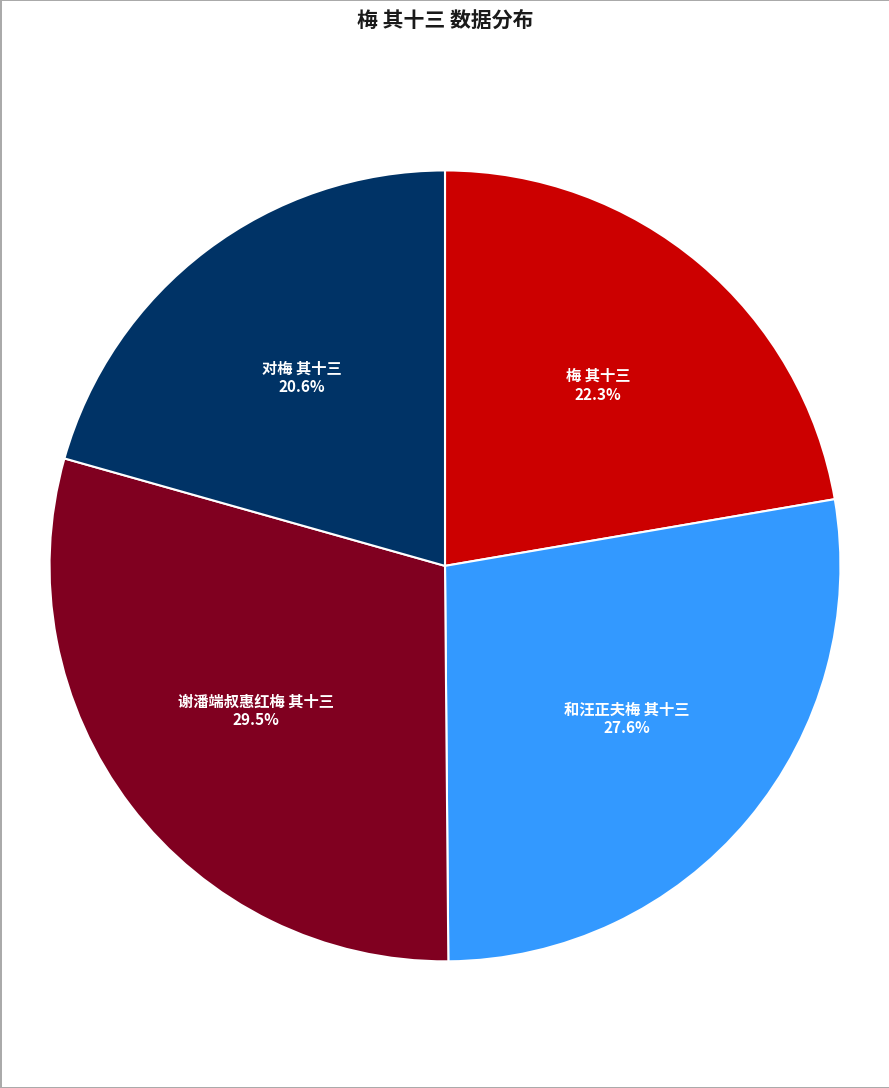

Approximately how many times larger is the value at 梅 其十三 compared to 谢潘端叔惠红梅 其十三?

0.8